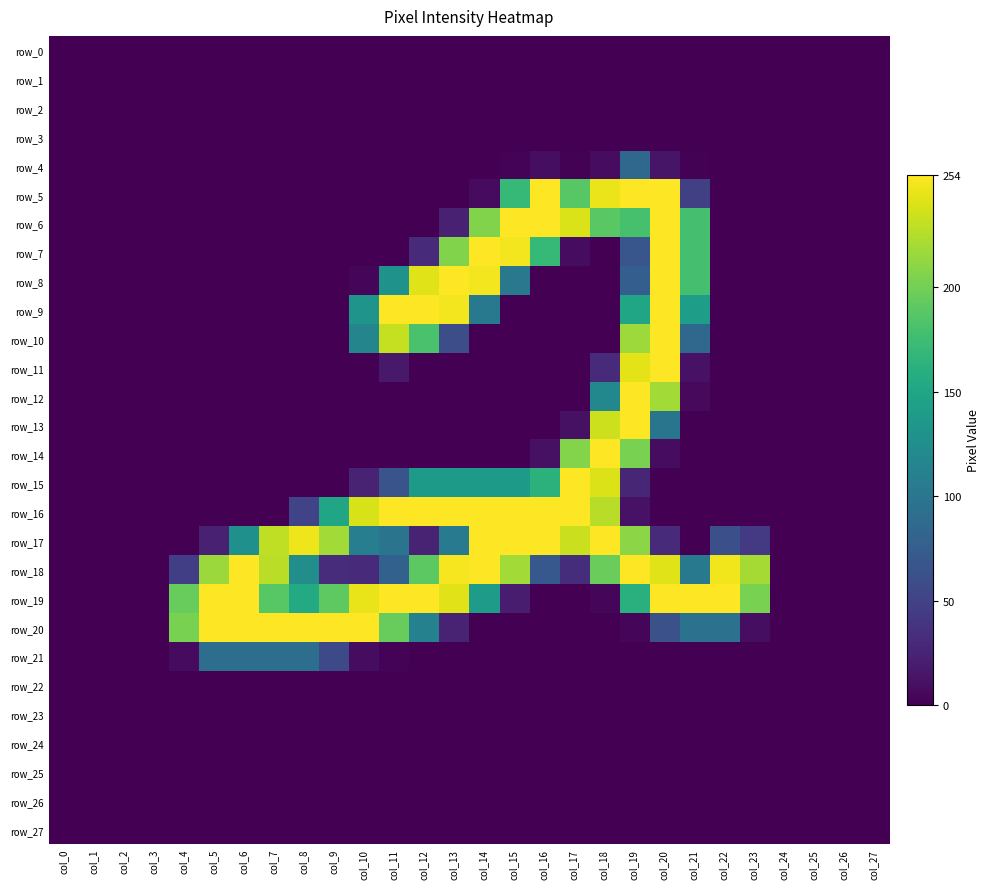

What is the difference between the second highest and minimum values in the row_20 series?

254